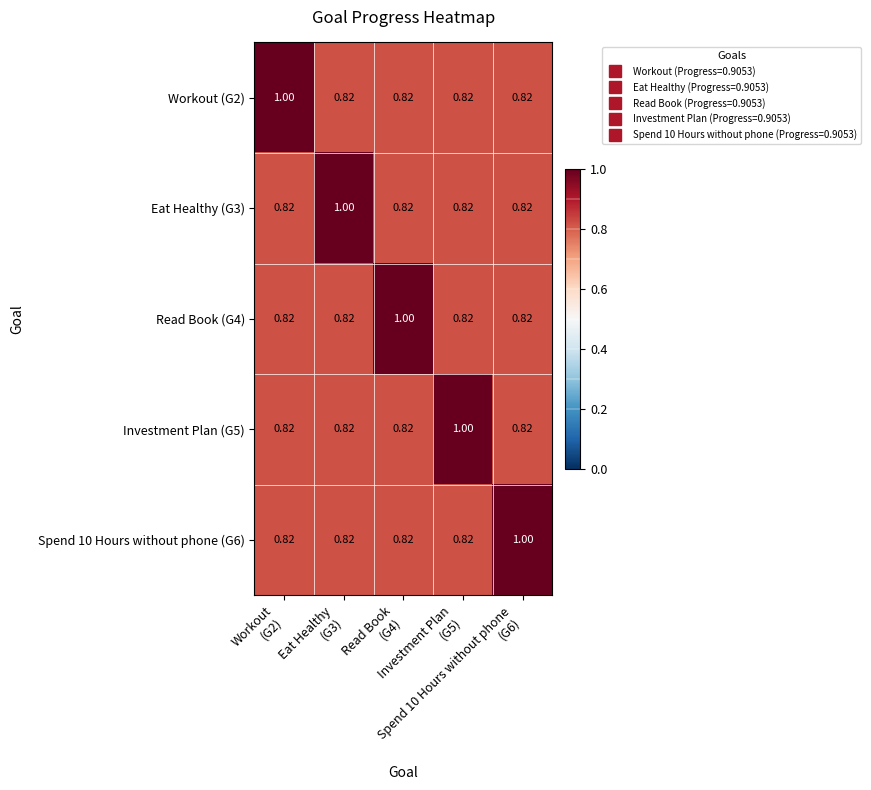

What is the smallest value displayed?

0.8